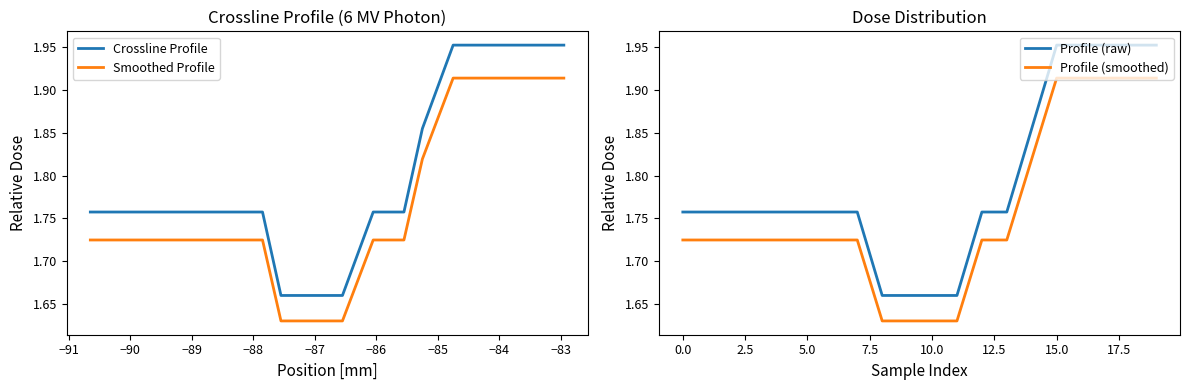

What is the greatest value displayed?

2.0